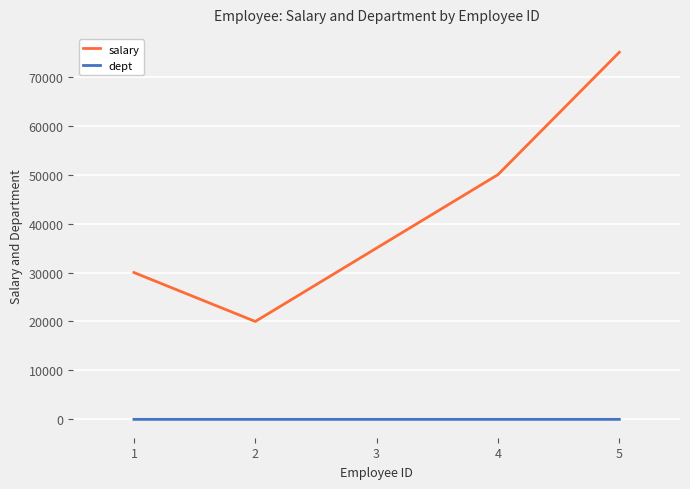

Rank the series at 4 from highest to lowest value.

salary, dept